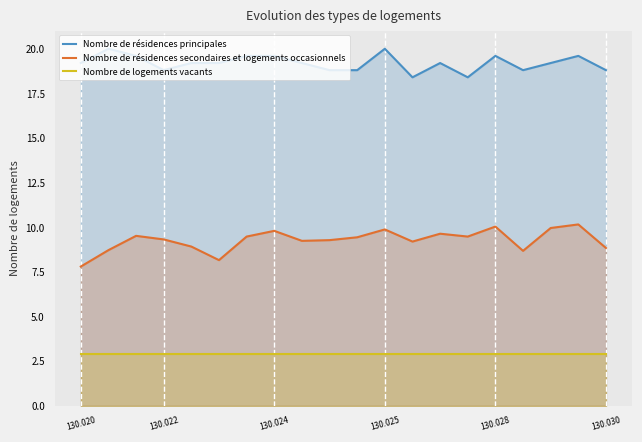

What is the greatest value displayed?

20.0